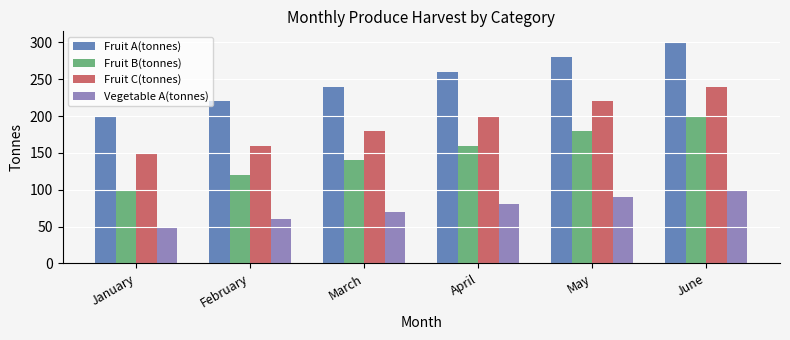

Reading left to right, list all the values displayed in this chart.

Fruit A(tonnes): 200	220	240	260	280	300
Fruit B(tonnes): 100	120	140	160	180	200
Fruit C(tonnes): 150	160	180	200	220	240
Vegetable A(tonnes): 50	60	70	80	90	100